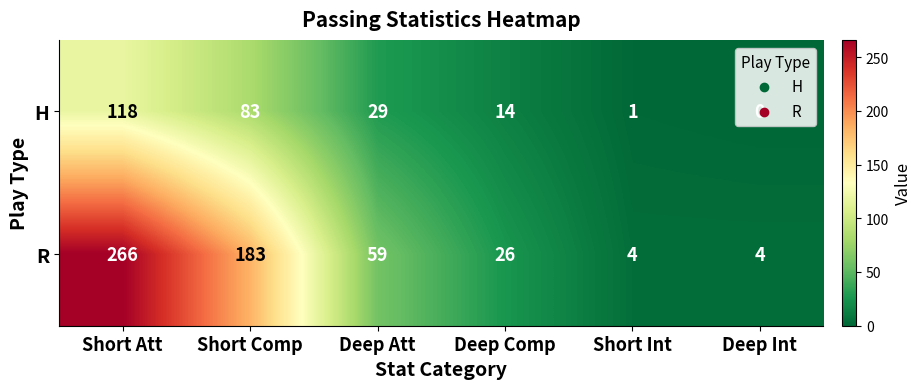

How many values in H are above zero?

5